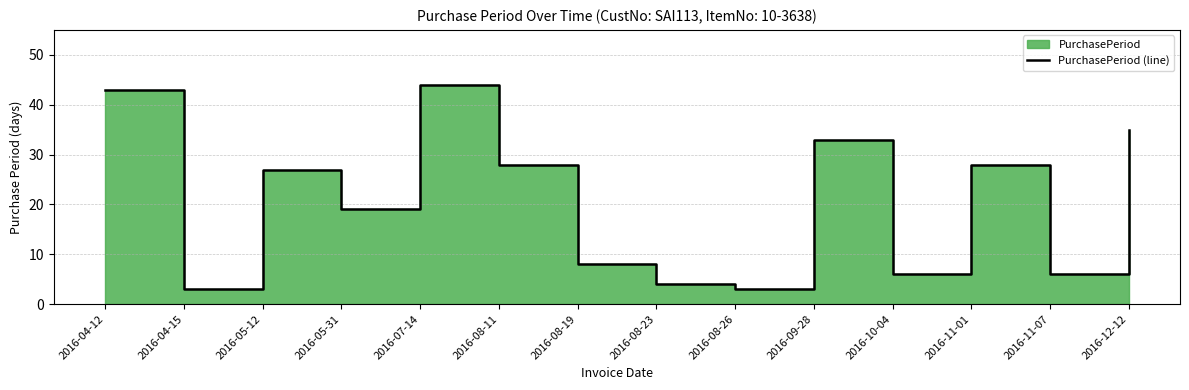

How many lines are shown in the chart?

1